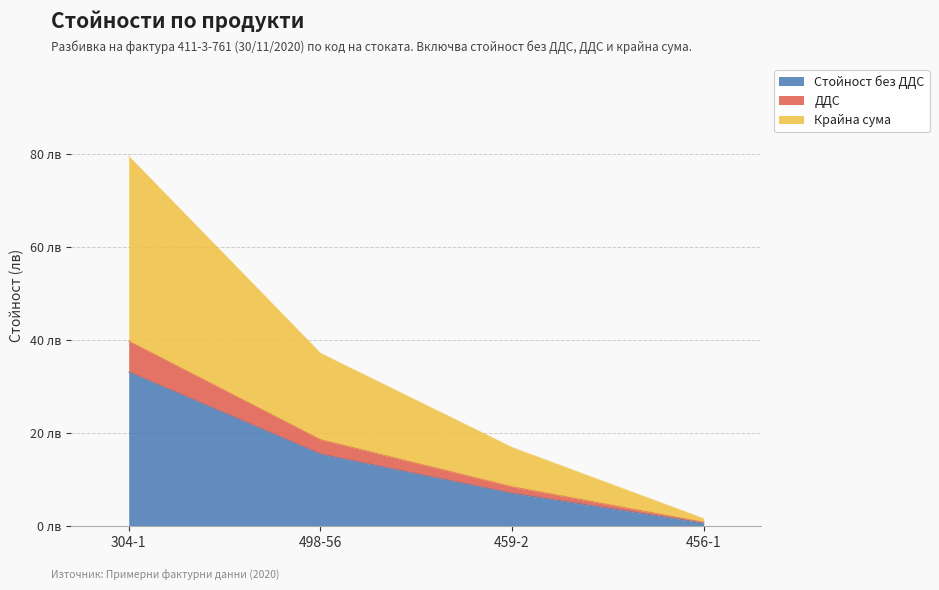

Which label corresponds to the largest value in the chart?

304-1